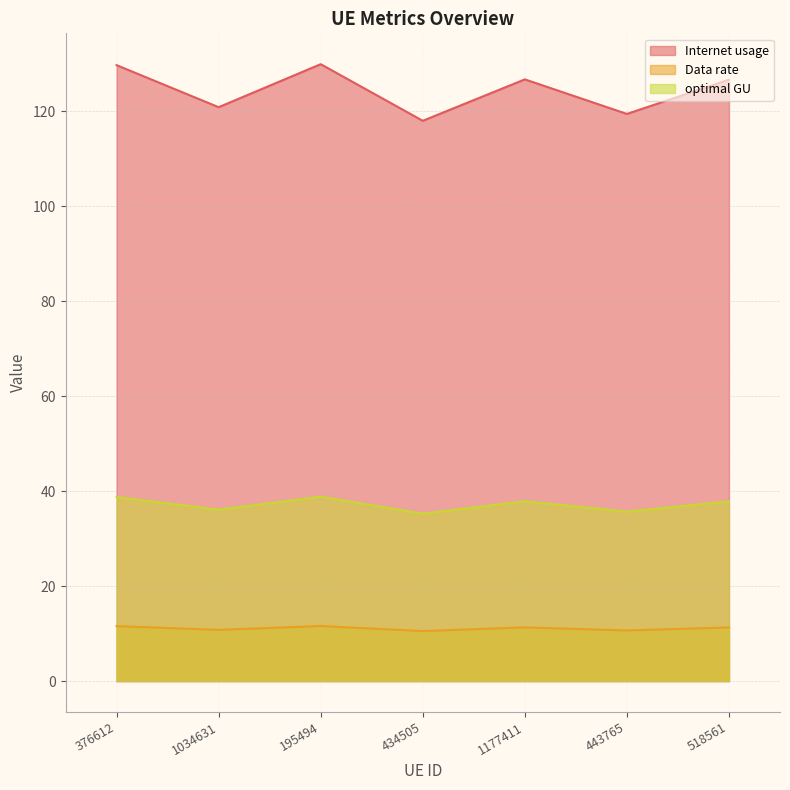

True or false: Data rate and optimal GU cross at least once.

False